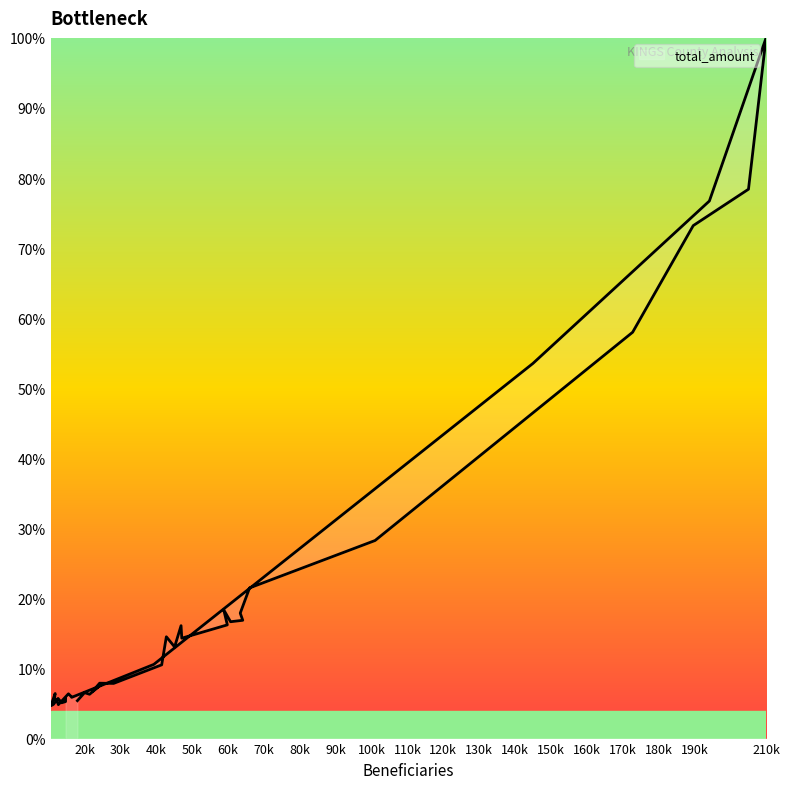

What is the difference between the values at 24200 and 63400?

10.0